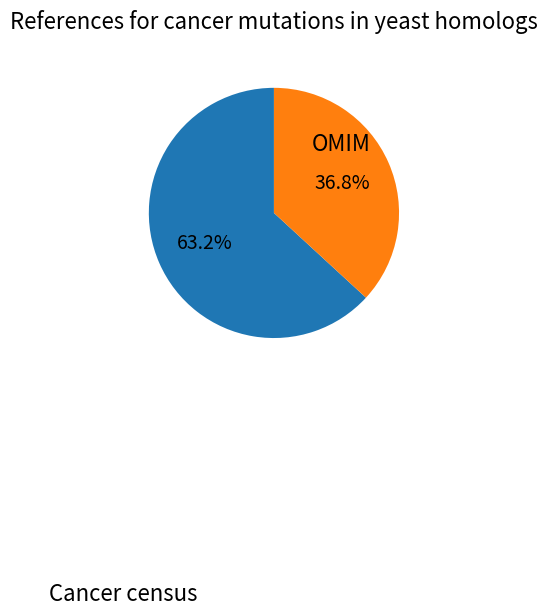

Is there any slice that represents more than half of the pie?

Yes